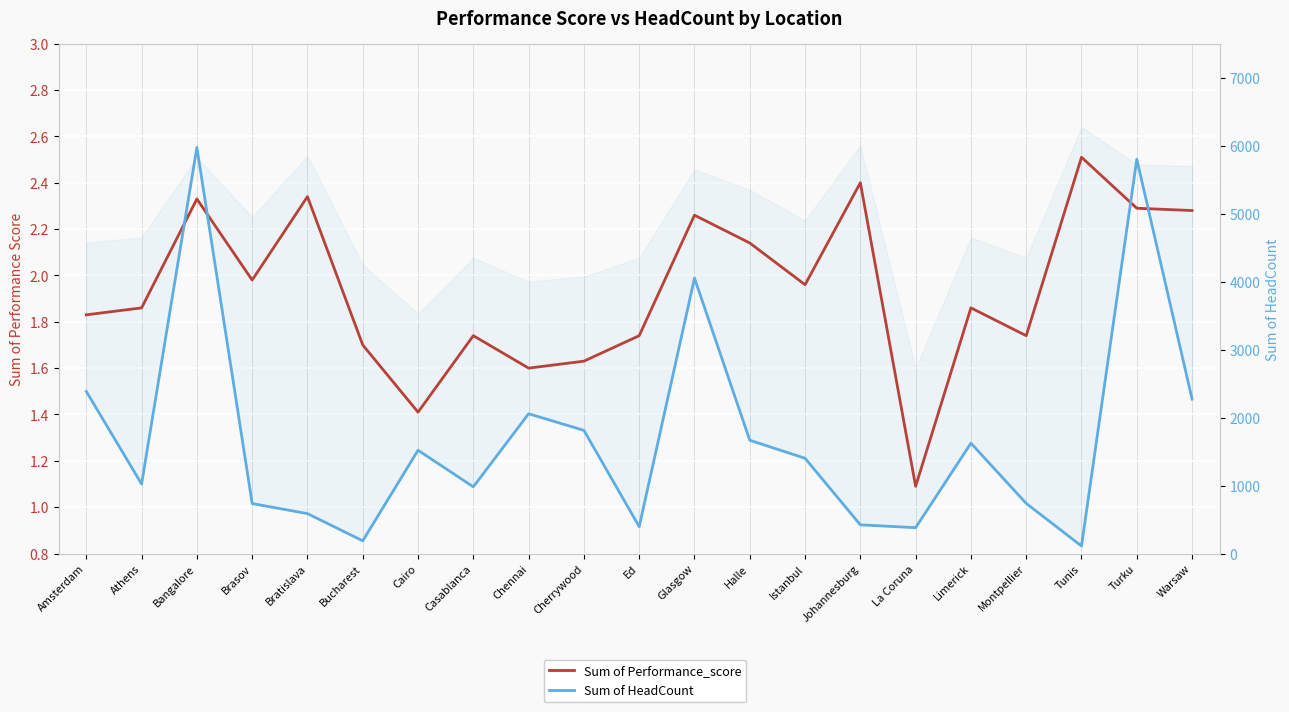

Reading left to right, transcribe all the data shown in this chart.

Sum of Performance_score: 1.8	1.9	2.3	2.0	2.3	1.7	1.4	1.7	1.6	1.6	1.7	2.3	2.1	2.0	2.4	1.1	1.9	1.7	2.5	2.3	2.3
Sum of HeadCount: 2384.0	1023.0	5974.0	735.0	587.0	187.0	1519.0	981.0	2056.0	1812.0	395.0	4052.0	1666.0	1401.0	422.0	380.0	1623.0	737.0	110.0	5800.0	2271.0